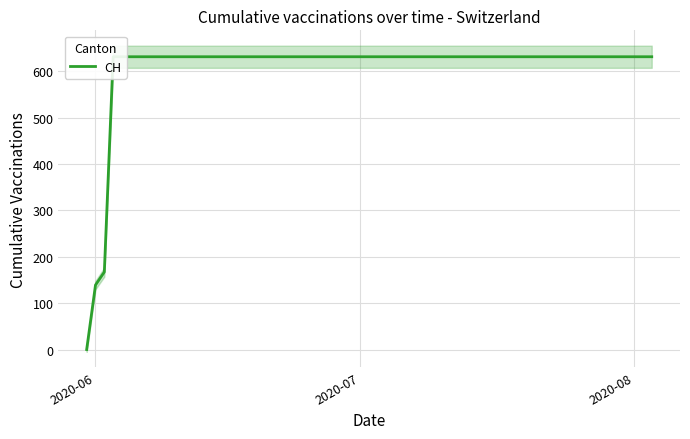

What is the difference between the maximum and minimum values?

631